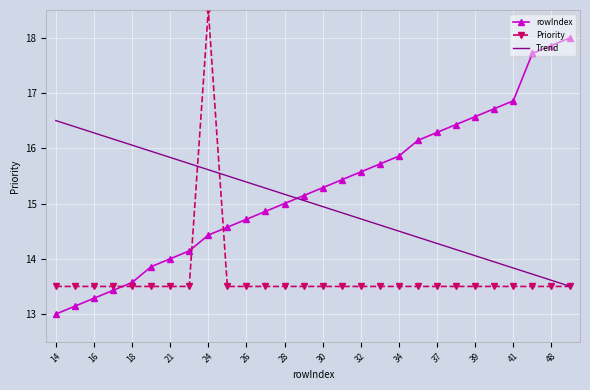

What is the minimum value for Trend?

13.5